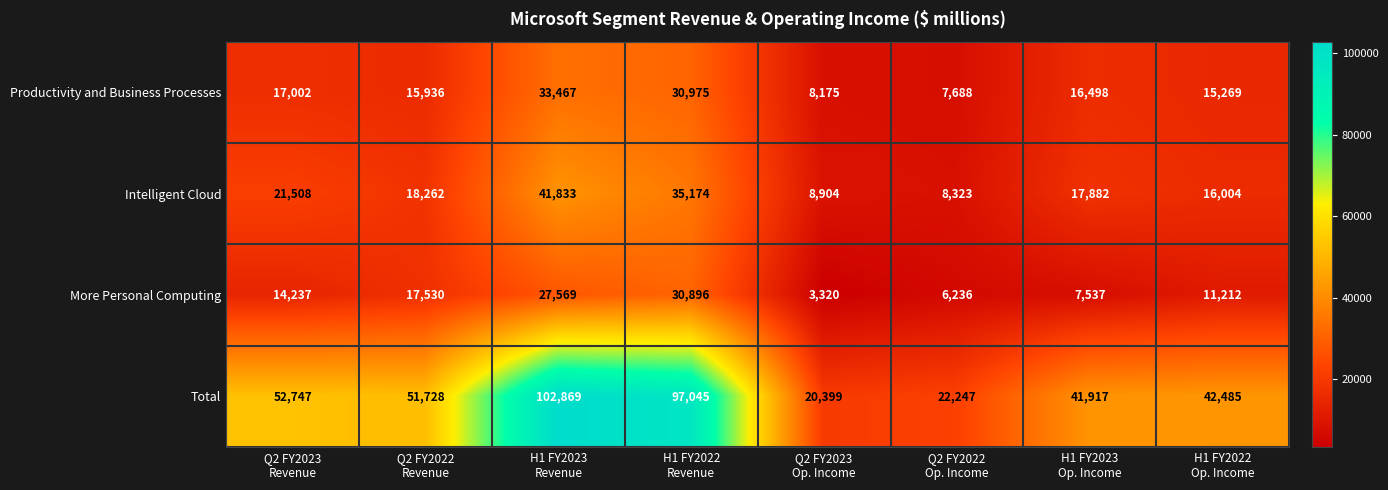

At which category is the sum across all series the highest?

H1 FY2023
Revenue